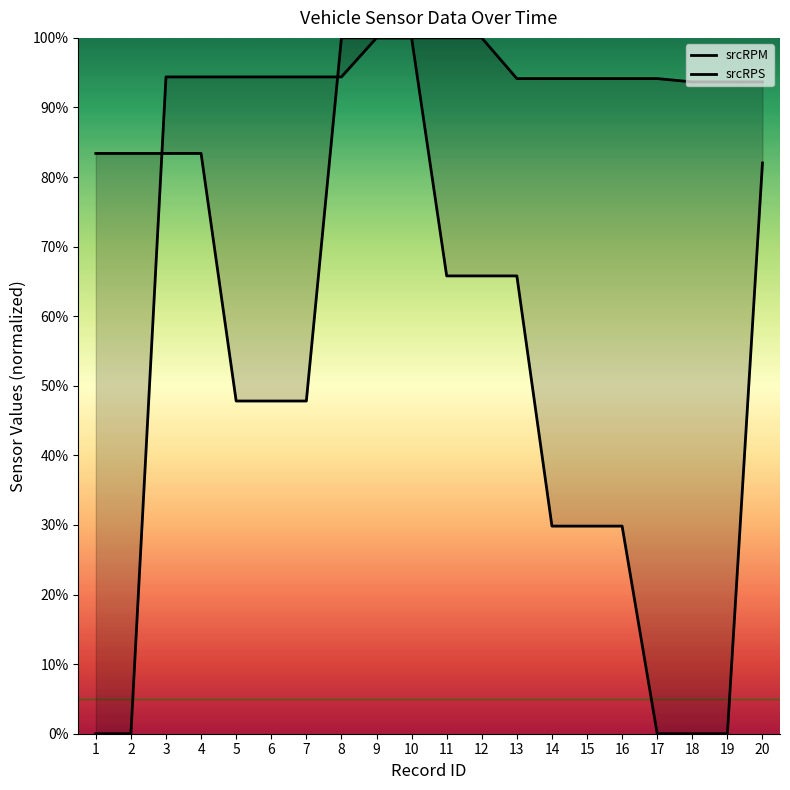

Is the value of srcRPS at 20 greater than the value of srcRPM at 14?

Yes